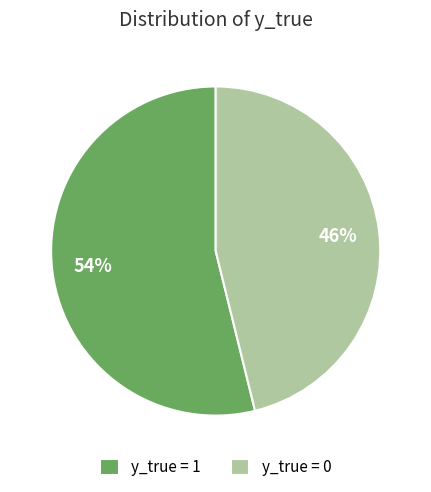

Which category has the biggest portion of the pie?

y_true = 1